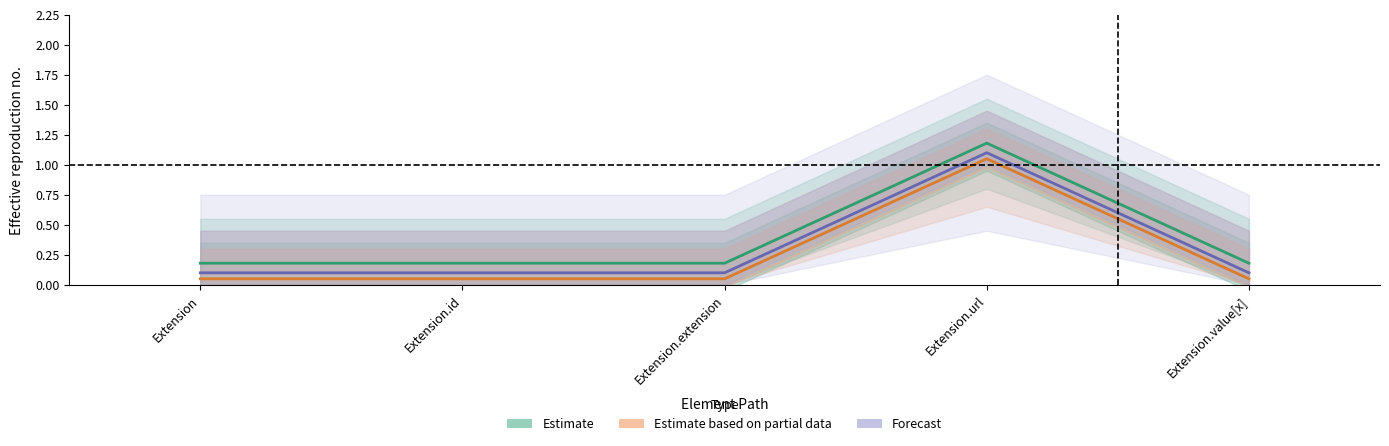

Between Extension.id and Extension.extension, which is larger?

Extension.id